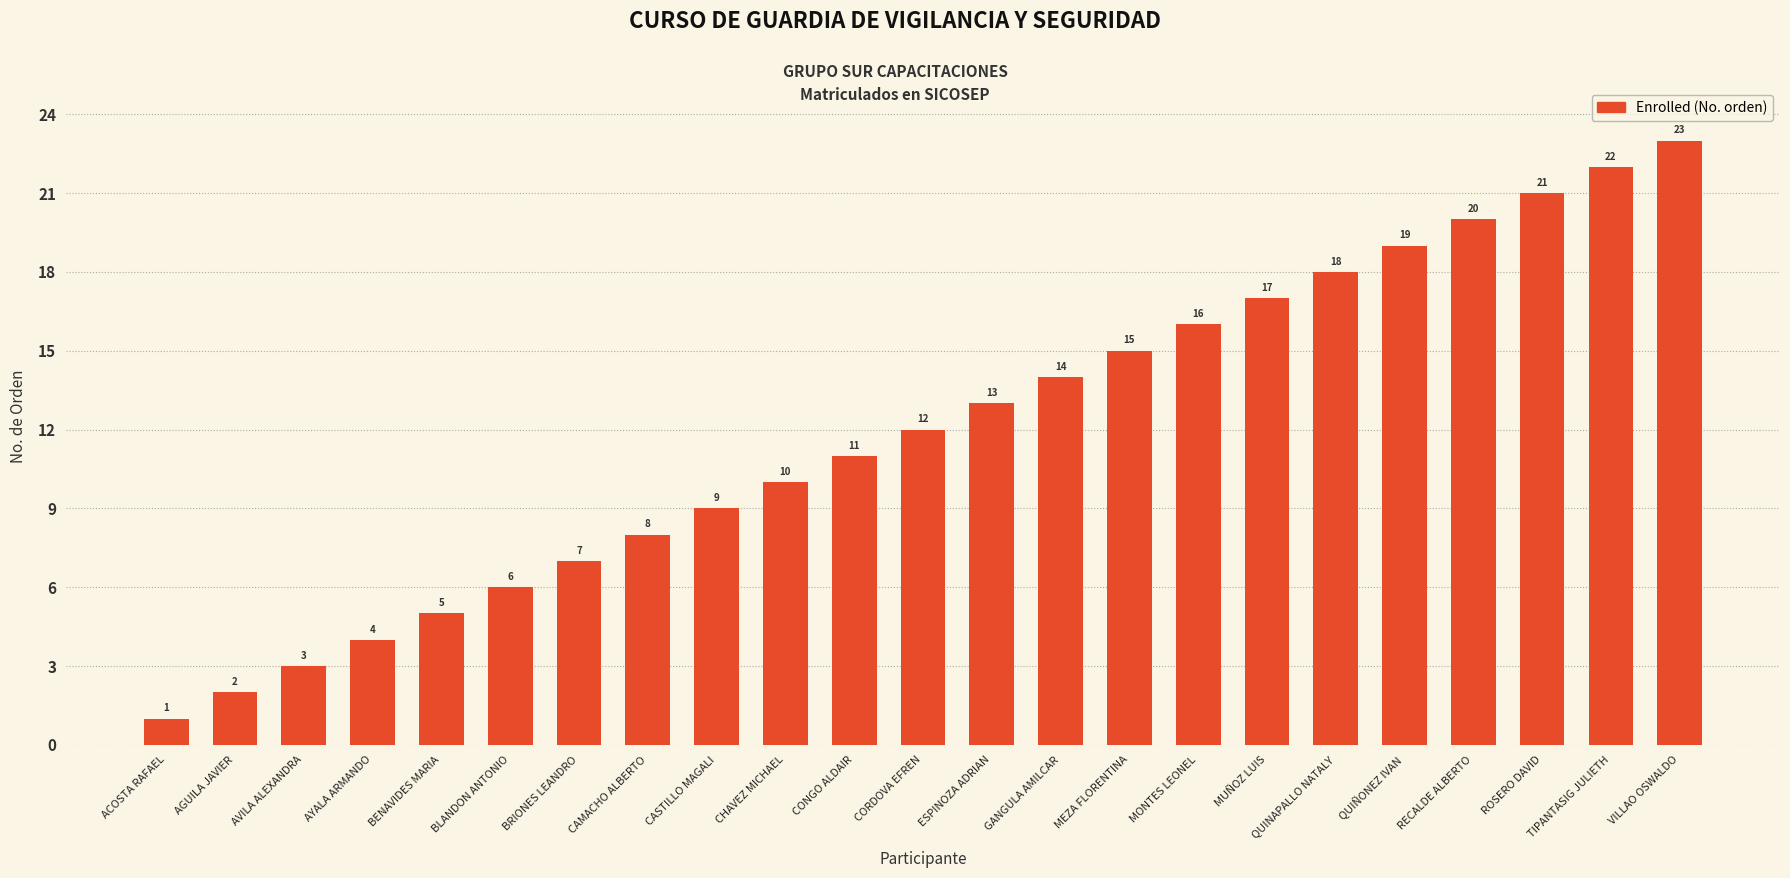

What is the approximate value at CORDOVA EFREN?

12